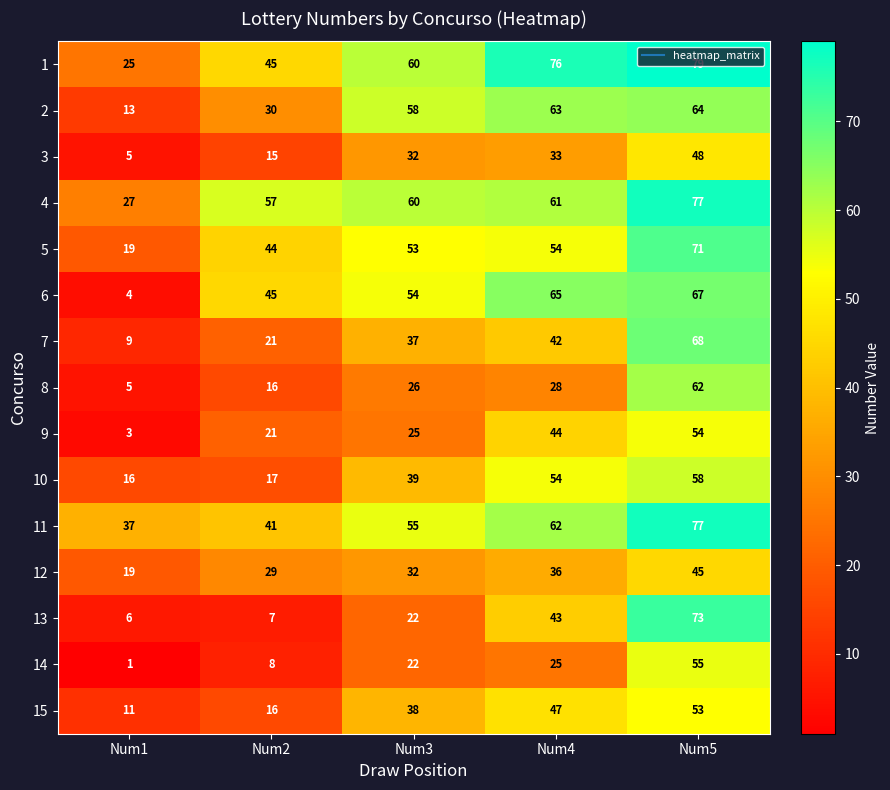

At which category does the chart reach its minimum across all series?

Num1